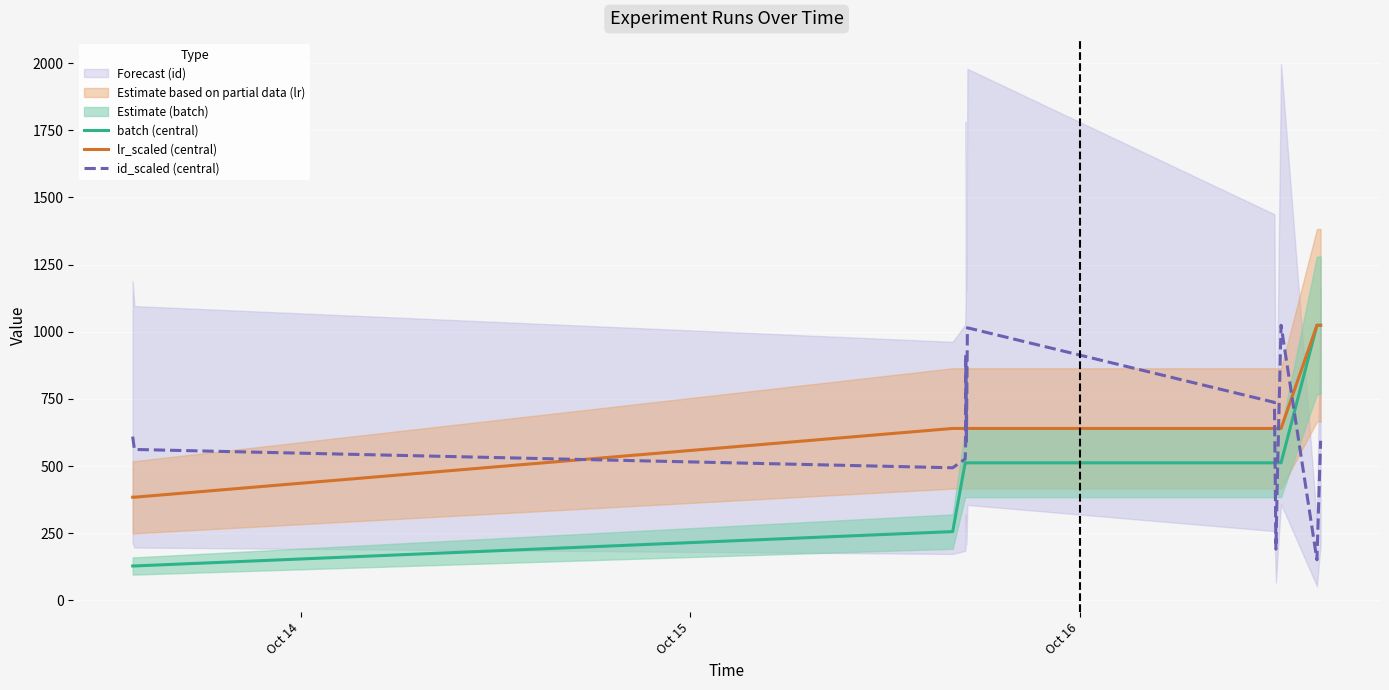

At how many categories does at least one series exceed 912?

5